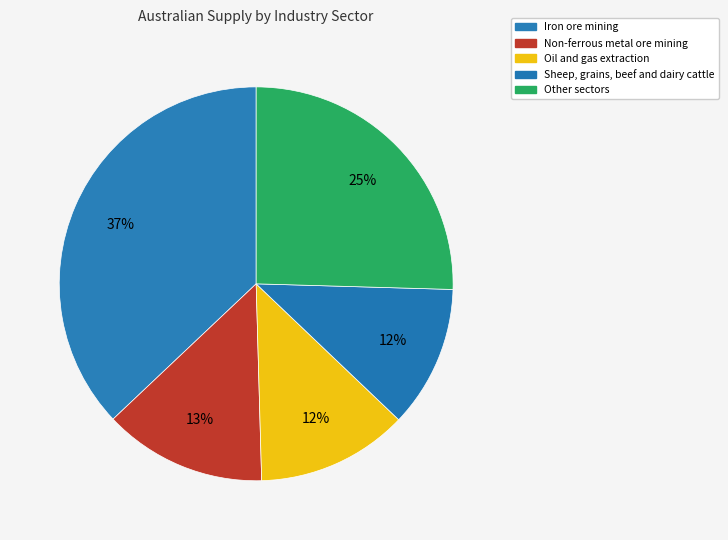

How many segments does this pie chart have?

5